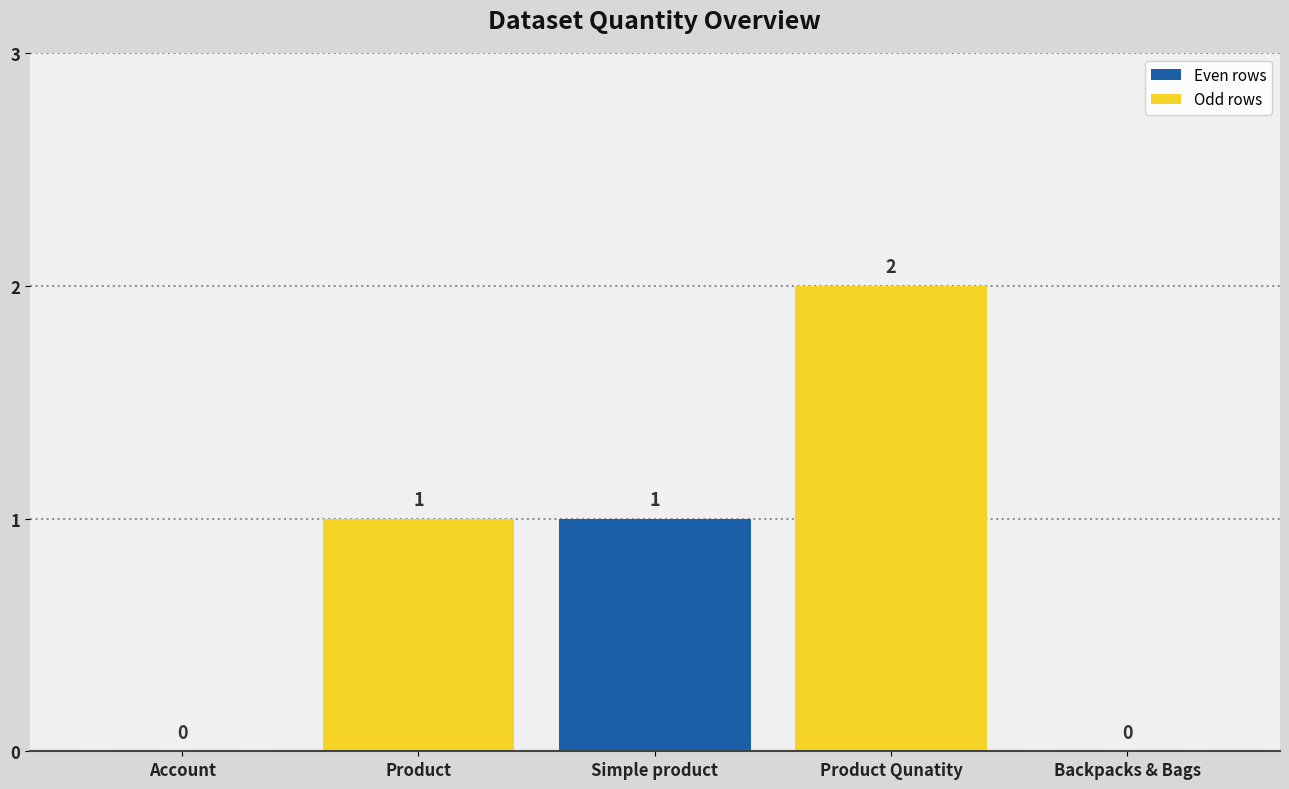

Count the number of data series in this chart.

1